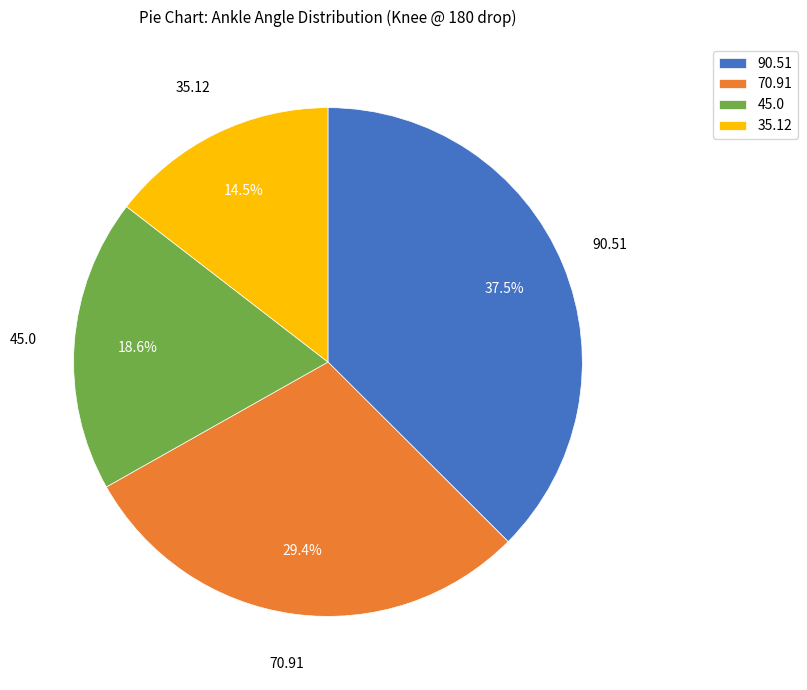

Which slice is the largest?

90.51